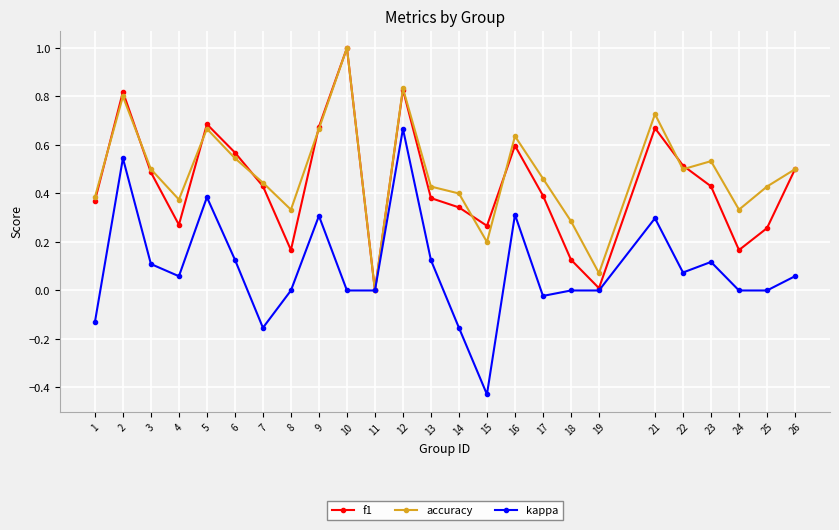

The value of f1 at 10 is 1.0. True or false?

True